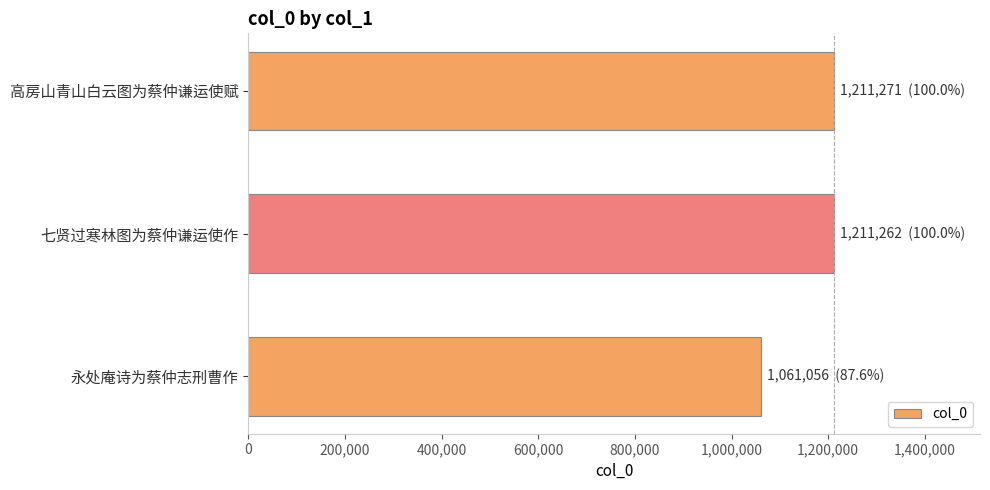

Read the value at 高房山青山白云图为蔡仲谦运使赋.

1211271